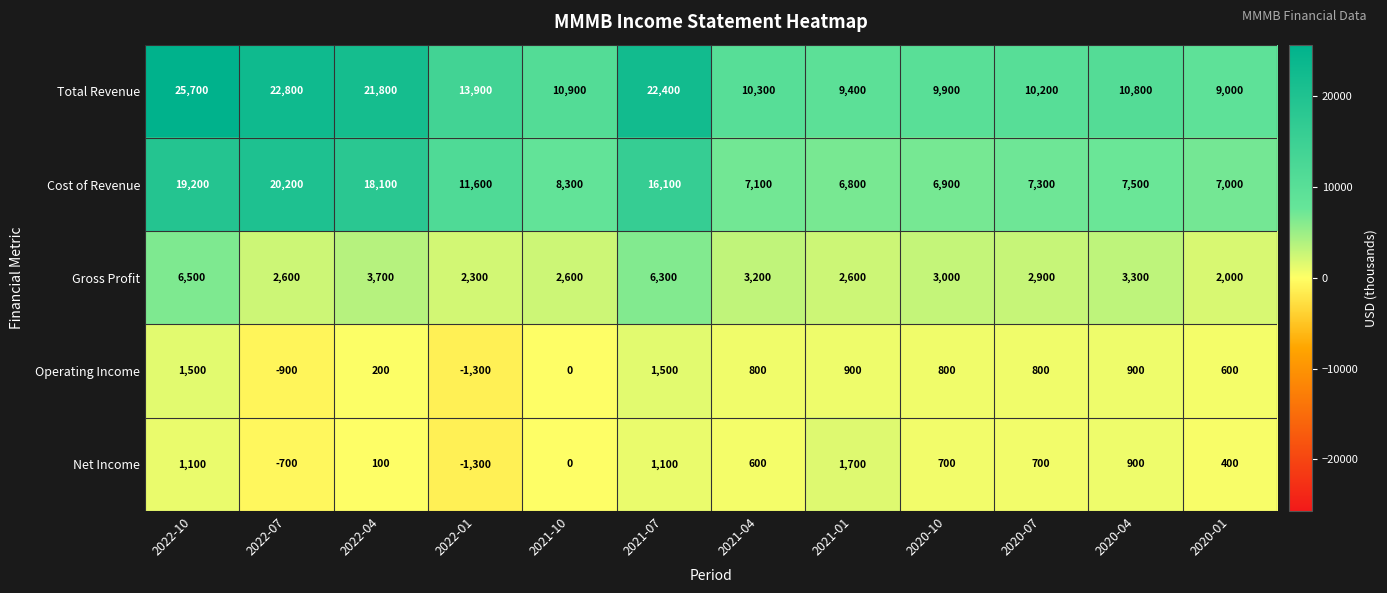

What is the sum of all Total Revenue values?

177100